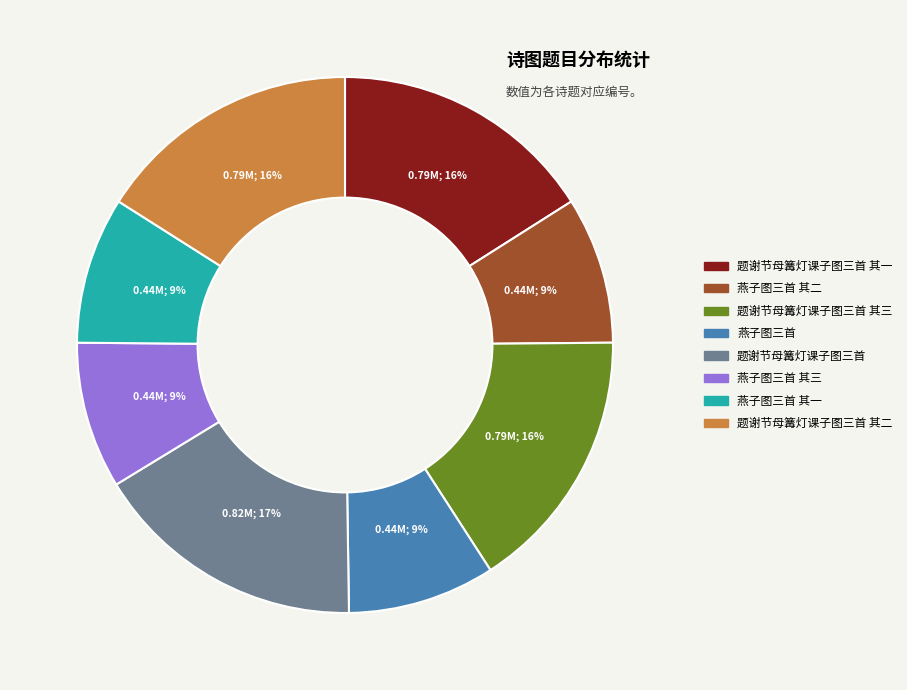

Is there a majority slice in this chart?

No